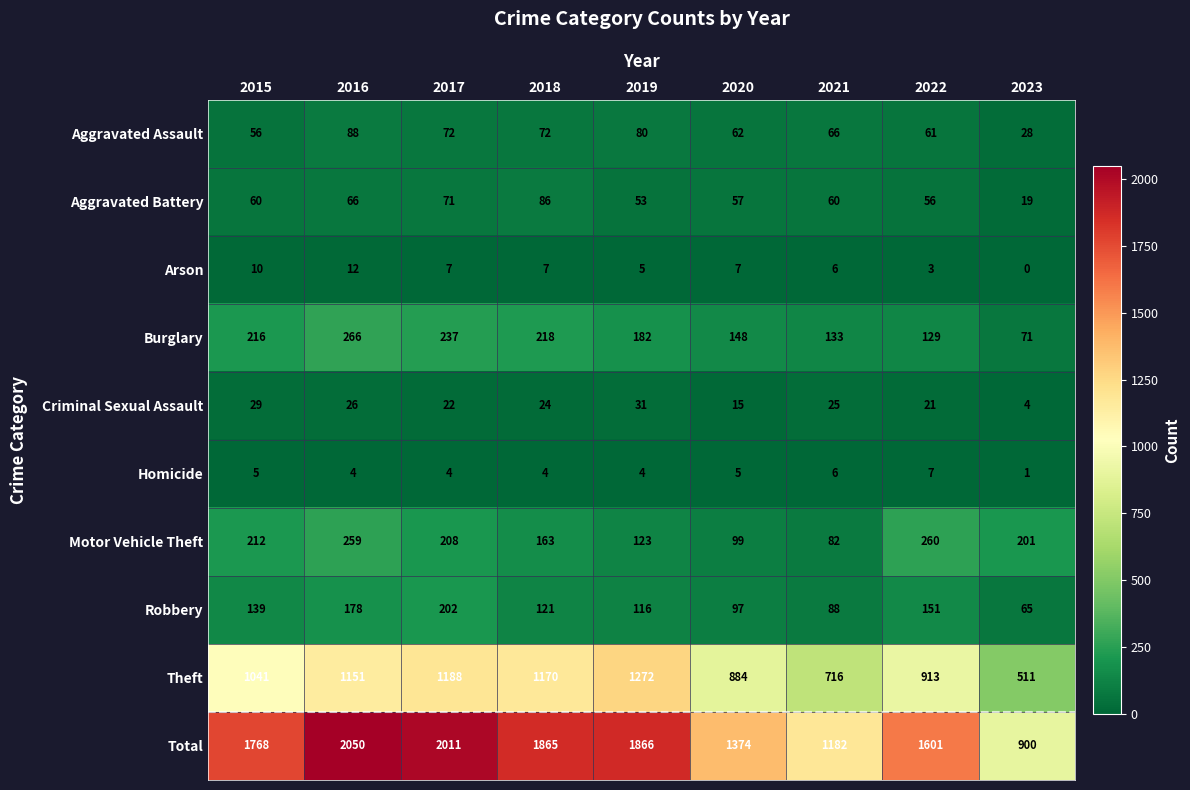

What is the sum of the Theft values at 2022 and 2021?

1629